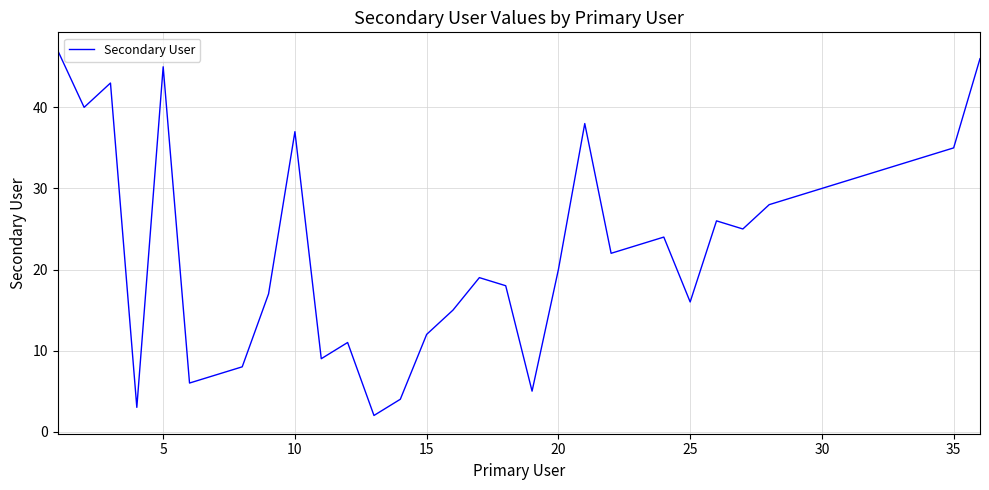

What is the difference between the maximum and minimum values?

45